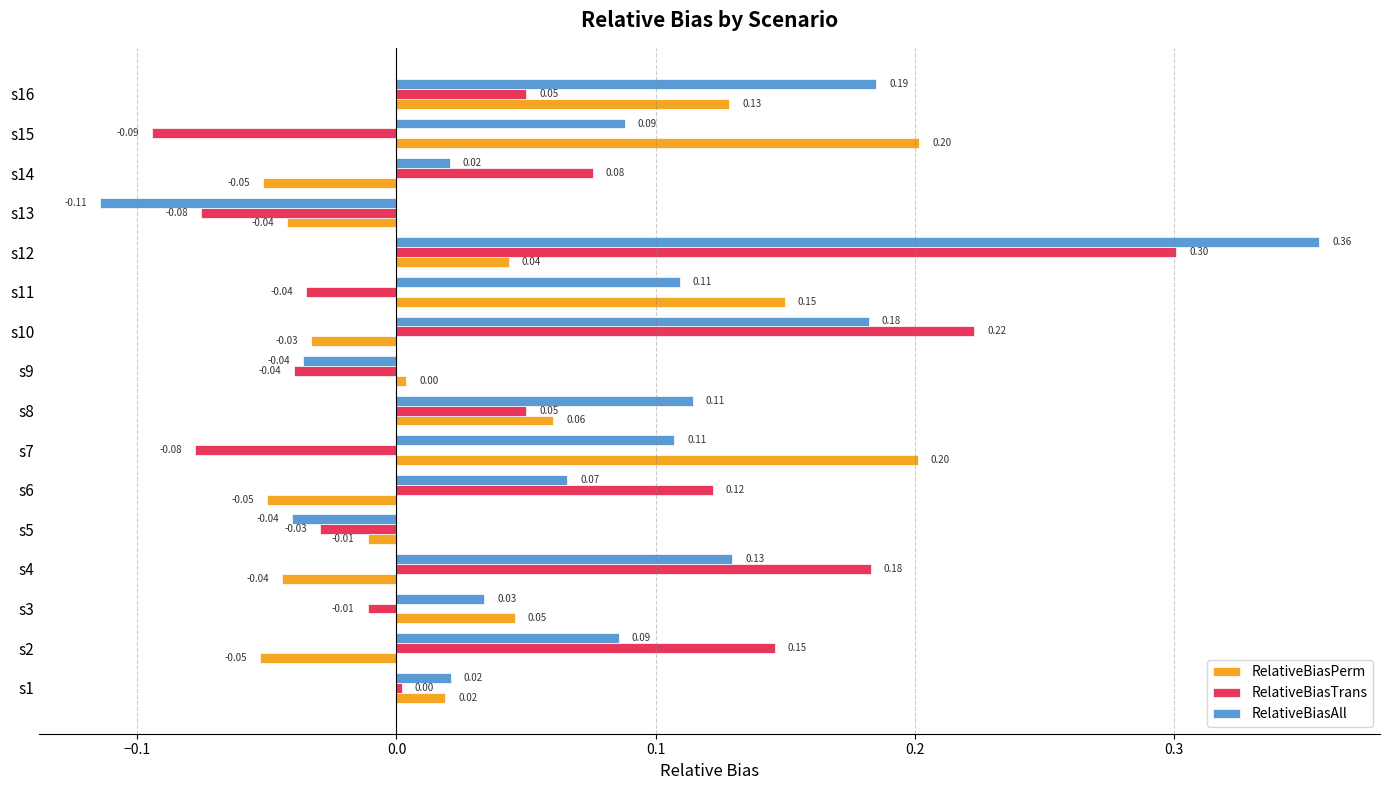

Count the number of categories in the chart.

16